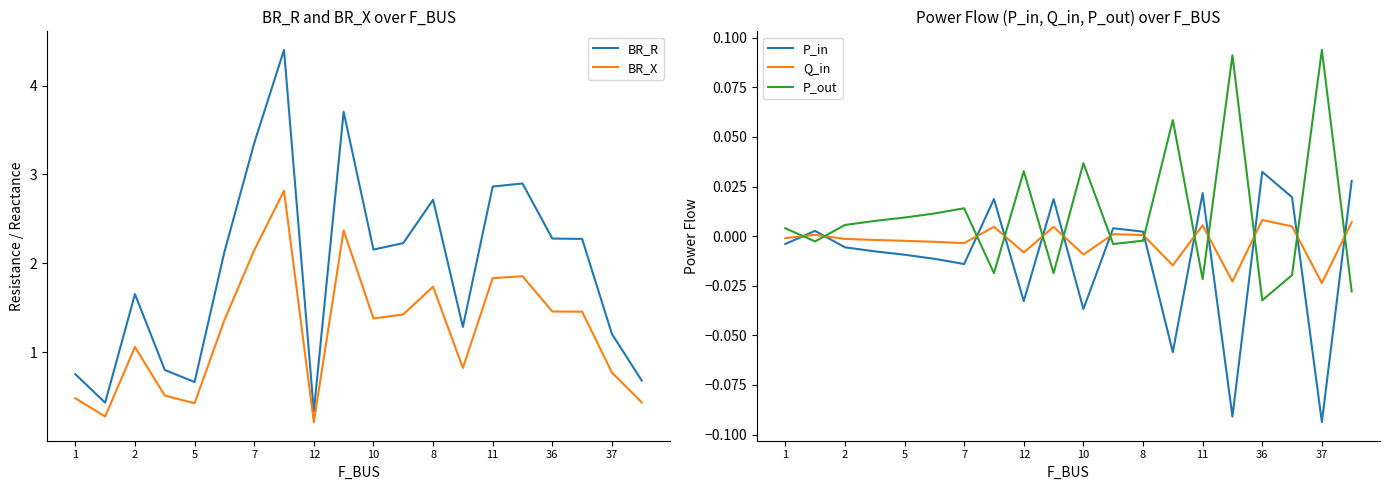

Is this an area chart (filled region under the line)?

No